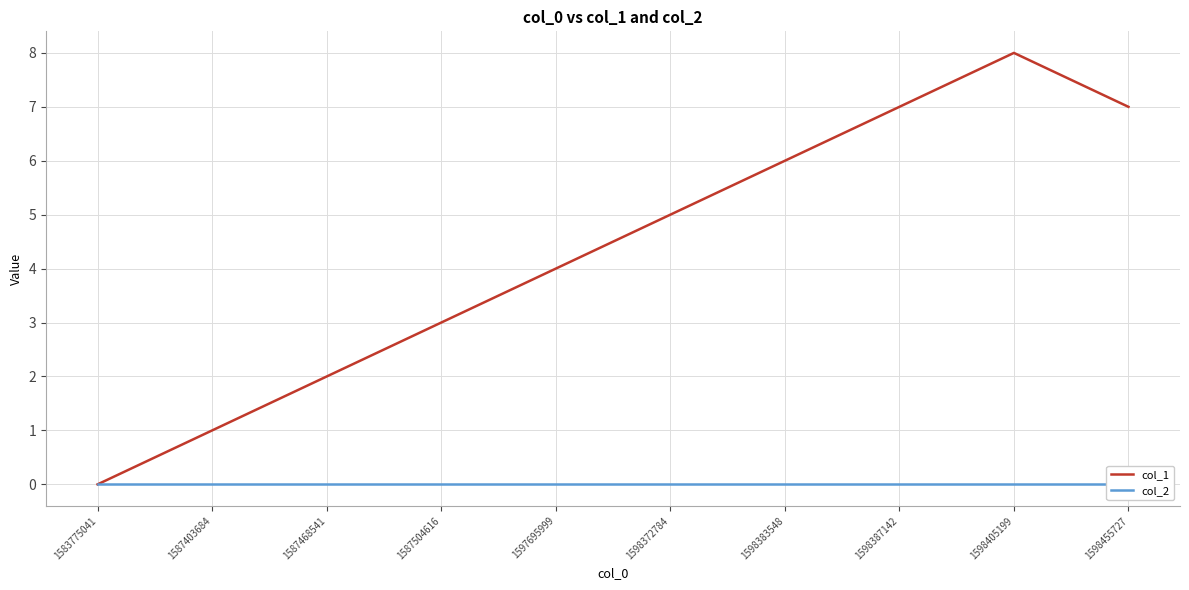

Reading left to right, extract all data points from this chart.

col_1: 1583775041=0	1587403684=1	1587468541=2	1587504616=3	1597695999=4	1598372784=5	1598383548=6	1598387142=7	1598405199=8	1598455727=7
col_2: 1583775041=0	1587403684=0	1587468541=0	1587504616=0	1597695999=0	1598372784=0	1598383548=0	1598387142=0	1598405199=0	1598455727=0